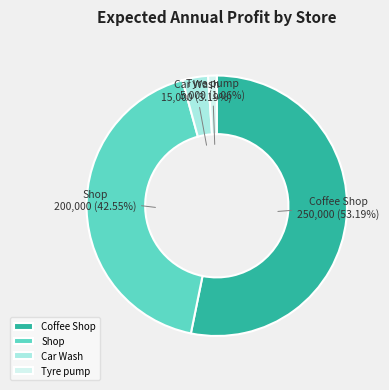

True or false: Coffee Shop accounts for 53% of the total.

True